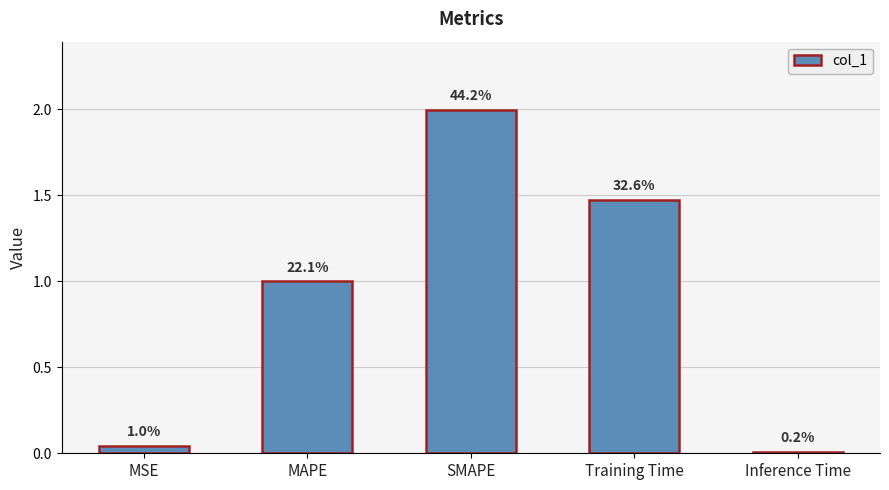

Reading right to left, what are all the values shown in this chart?

Inference Time=0.0	Training Time=1.5	SMAPE=2.0	MAPE=1.0	MSE=0.0